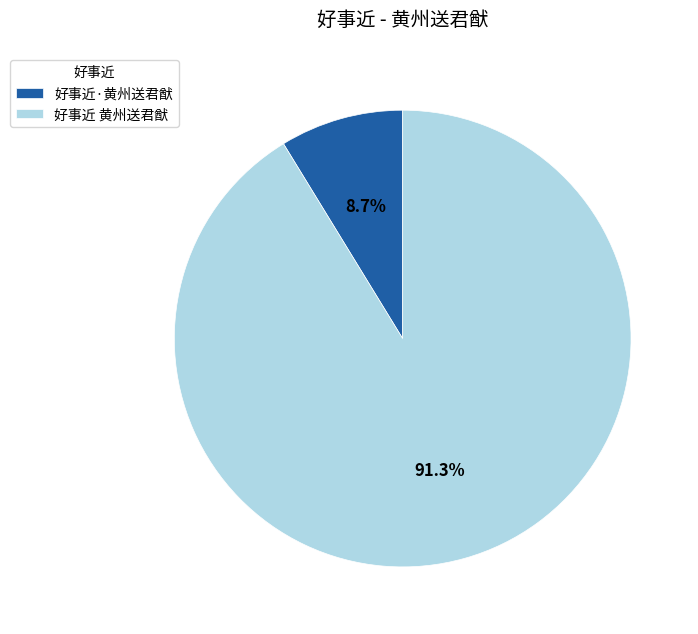

True or false: 好事近 黄州送君猷 accounts for 91% of the total.

True